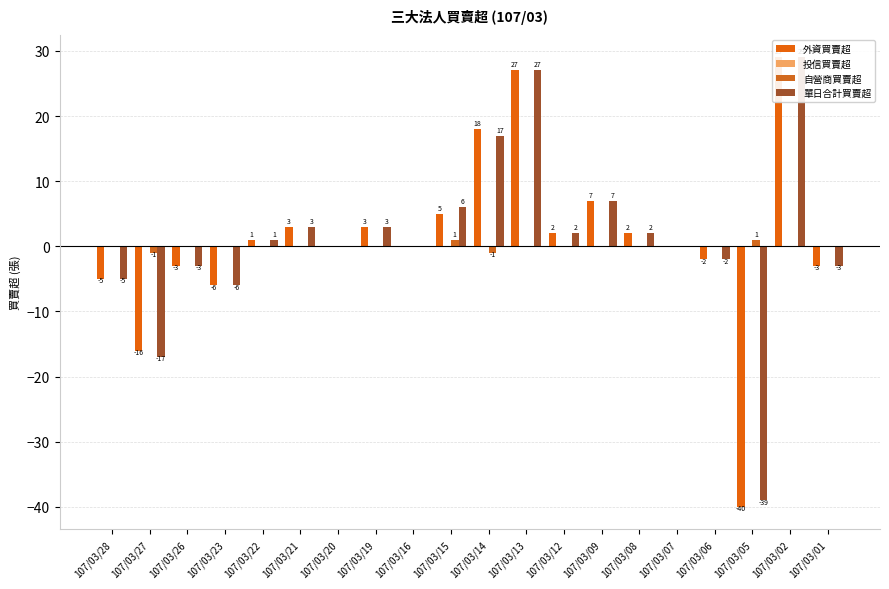

Reading left to right, transcribe all the data shown in this chart.

外資買賣超: -5	-16	-3	-6	1	3	0	3	0	5	18	27	2	7	2	0	-2	-40	29	-3
投信買賣超: 0	0	0	0	0	0	0	0	0	0	0	0	0	0	0	0	0	0	0	0
自營商買賣超: 0	-1	0	0	0	0	0	0	0	1	-1	0	0	0	0	0	0	1	0	0
單日合計買賣超: -5	-17	-3	-6	1	3	0	3	0	6	17	27	2	7	2	0	-2	-39	29	-3